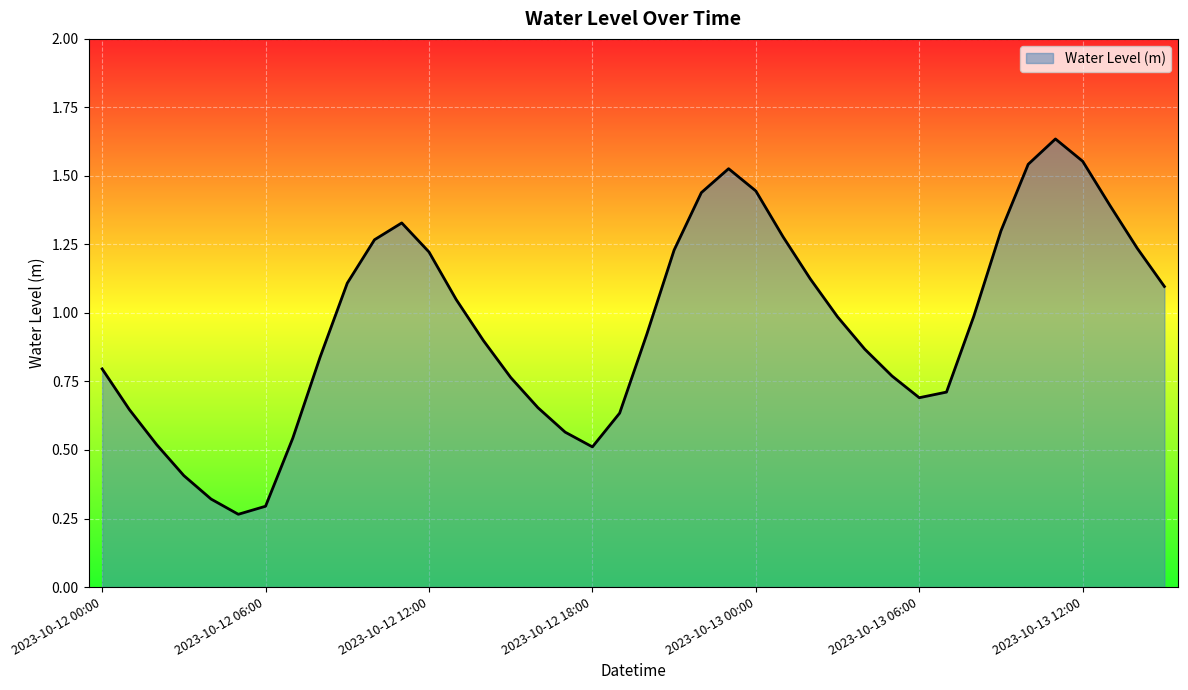

Rank the categories by value from highest to lowest.

2023-10-13 11:00, 2023-10-13 12:00, 2023-10-13 10:00, 2023-10-12 23:00, 2023-10-13 00:00, 2023-10-12 22:00, 2023-10-13 13:00, 2023-10-12 11:00, 2023-10-13 09:00, 2023-10-13 01:00, 2023-10-12 10:00, 2023-10-13 14:00, 2023-10-12 21:00, 2023-10-12 12:00, 2023-10-13 02:00, 2023-10-12 09:00, 2023-10-13 15:00, 2023-10-12 13:00, 2023-10-13 08:00, 2023-10-13 03:00, 2023-10-12 20:00, 2023-10-12 14:00, 2023-10-13 04:00, 2023-10-12 08:00, 2023-10-12 00:00, 2023-10-13 05:00, 2023-10-12 15:00, 2023-10-13 07:00, 2023-10-13 06:00, 2023-10-12 16:00, 2023-10-12 01:00, 2023-10-12 19:00, 2023-10-12 17:00, 2023-10-12 07:00, 2023-10-12 02:00, 2023-10-12 18:00, 2023-10-12 03:00, 2023-10-12 04:00, 2023-10-12 06:00, 2023-10-12 05:00